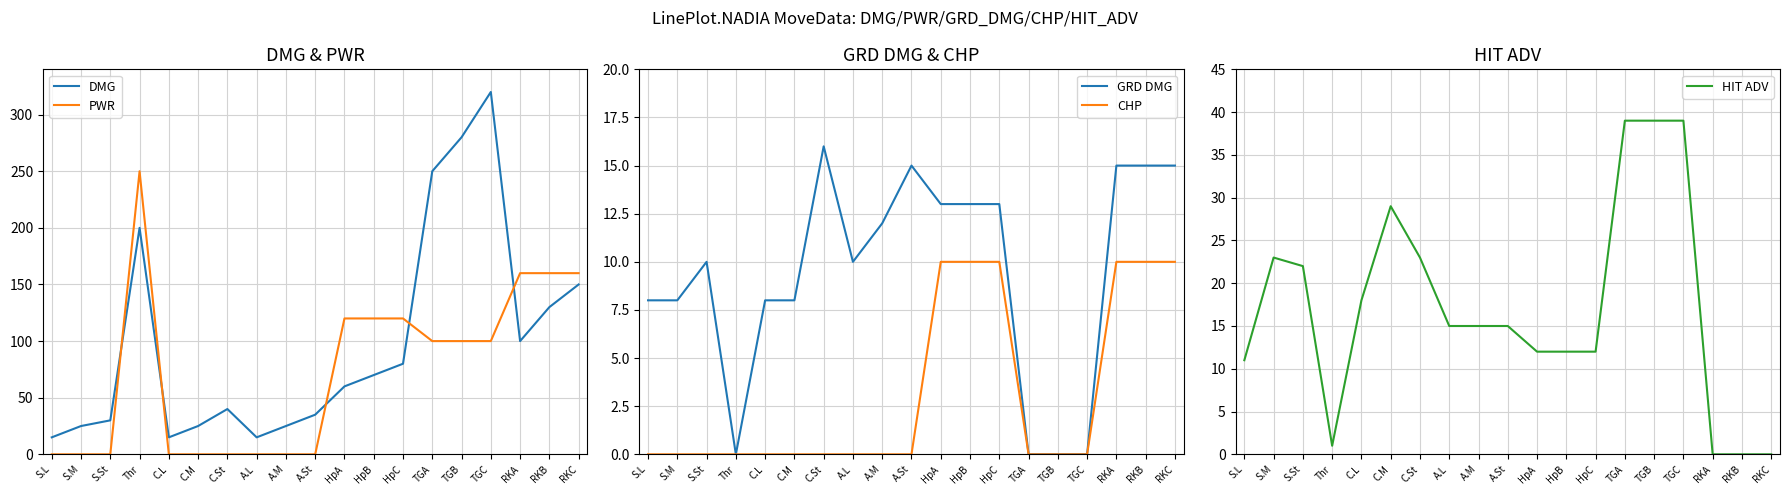

What is the value of the CHP point at the 18th from the left?

10